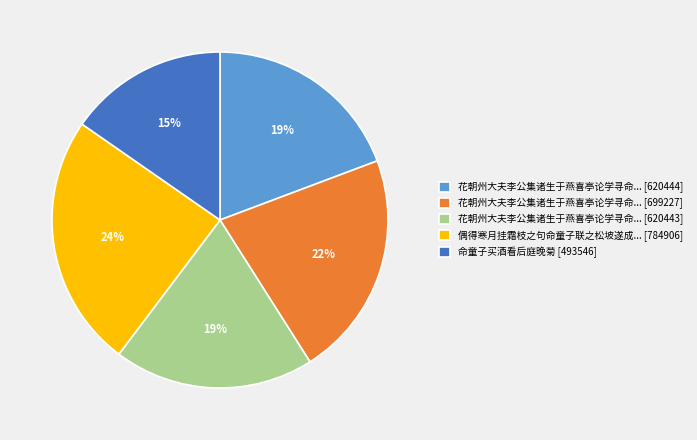

True or false: 花朝州大夫李公集诸生于燕喜亭论学寻命... [699227] accounts for 15% of the total.

False